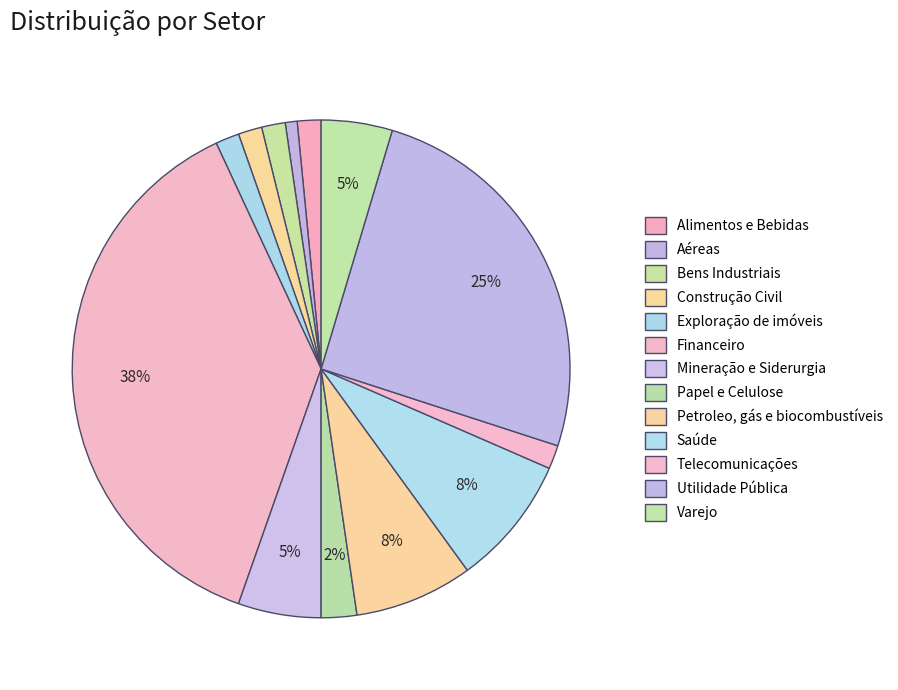

How many segments does this pie chart have?

13